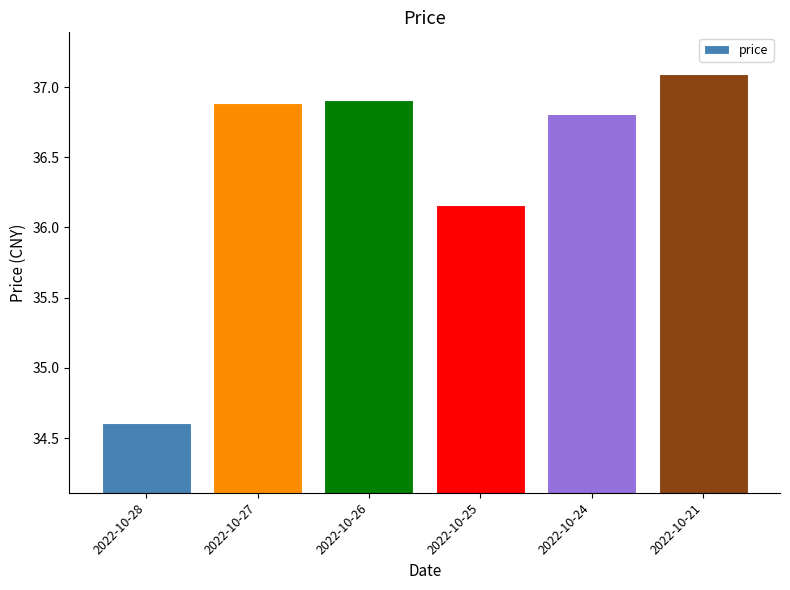

What is the ratio of the value at 2022-10-25 to the value at 2022-10-21?

1.0